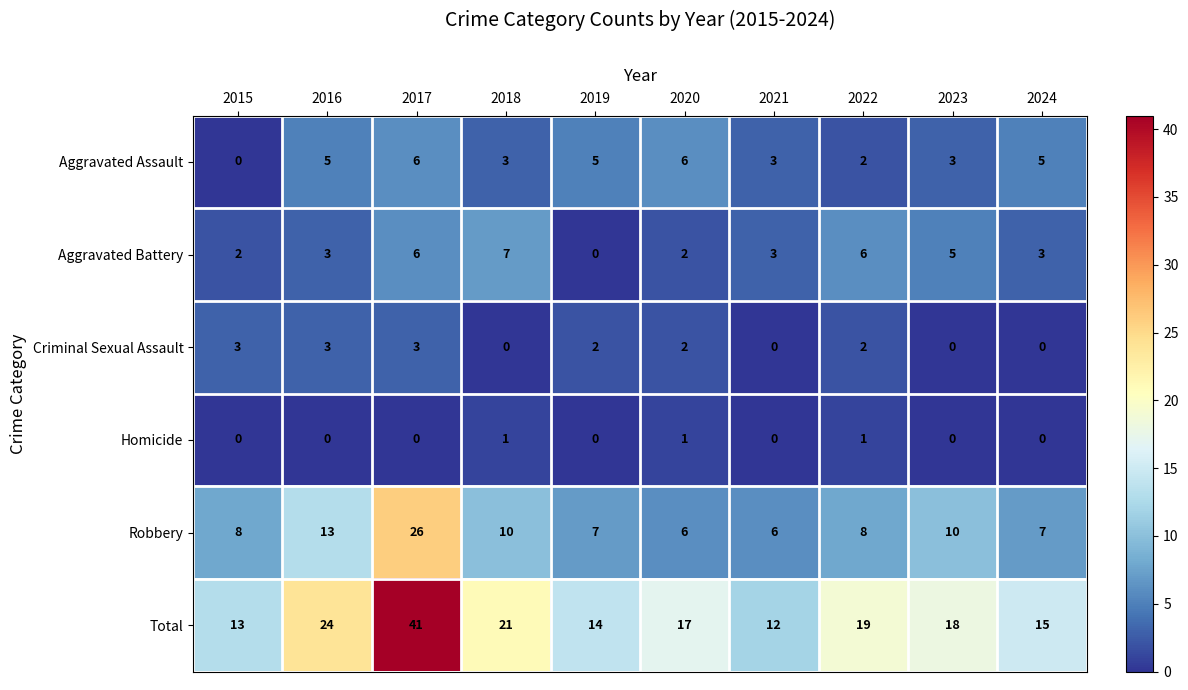

The value of Aggravated Battery at 2023 is 5. True or false?

True